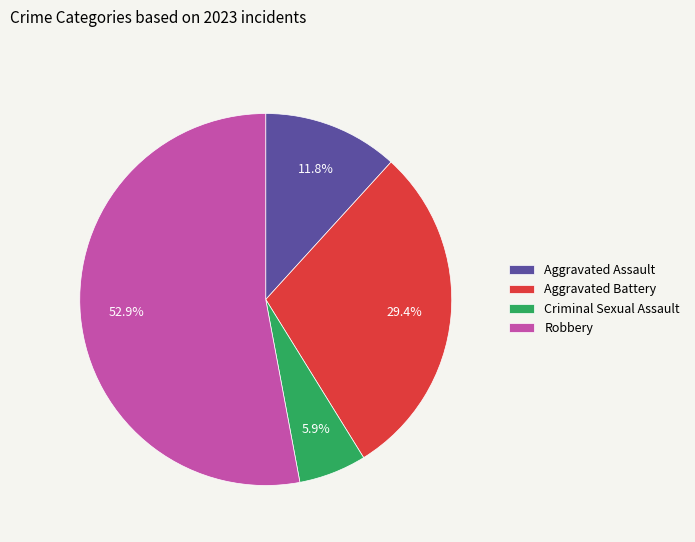

What is the majority slice?

Robbery